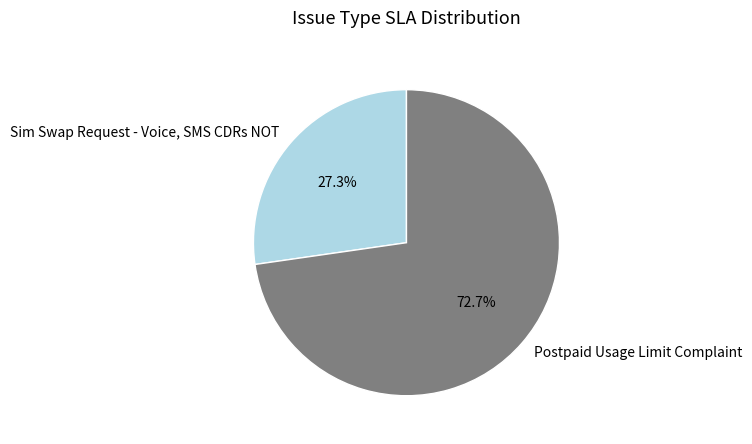

Which category has the smallest portion of the pie?

Sim Swap Request - Voice, SMS CDRs NOT